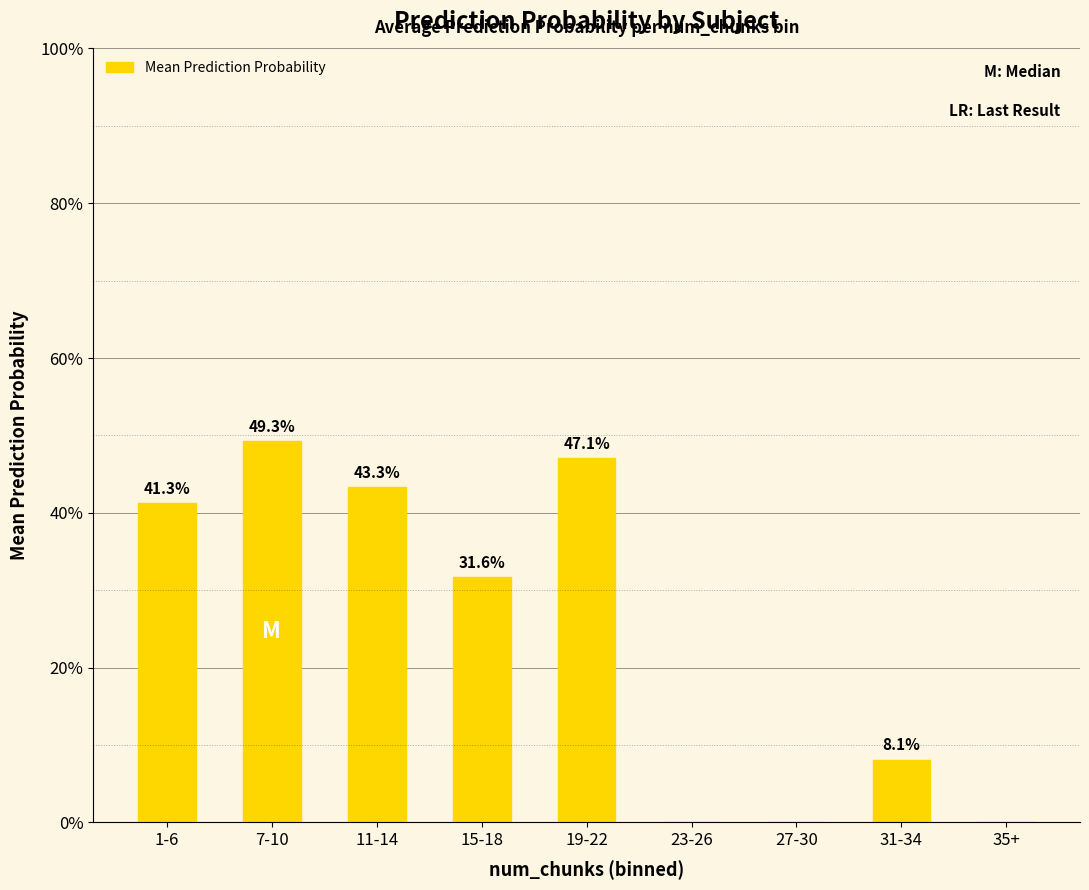

List the labels in order of value, smallest first.

23-26, 27-30, 35+, 31-34, 15-18, 1-6, 11-14, 19-22, 7-10